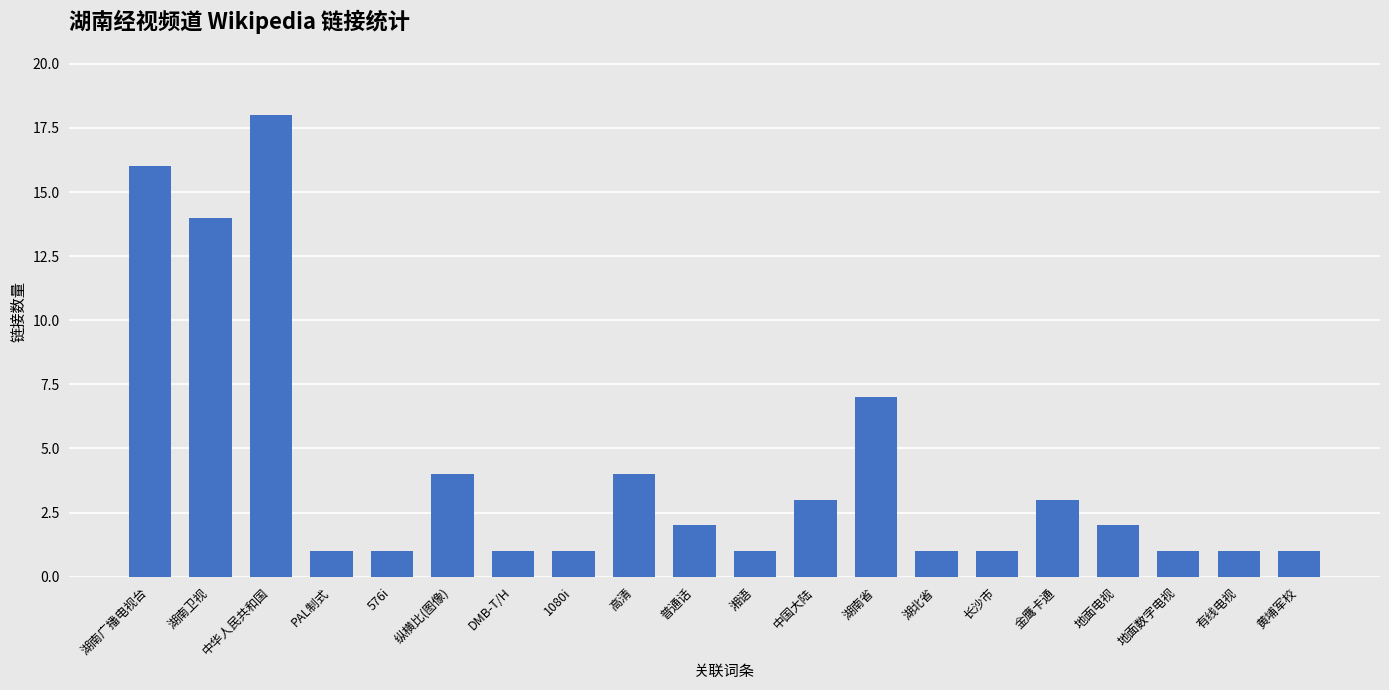

What is the smallest value displayed?

1